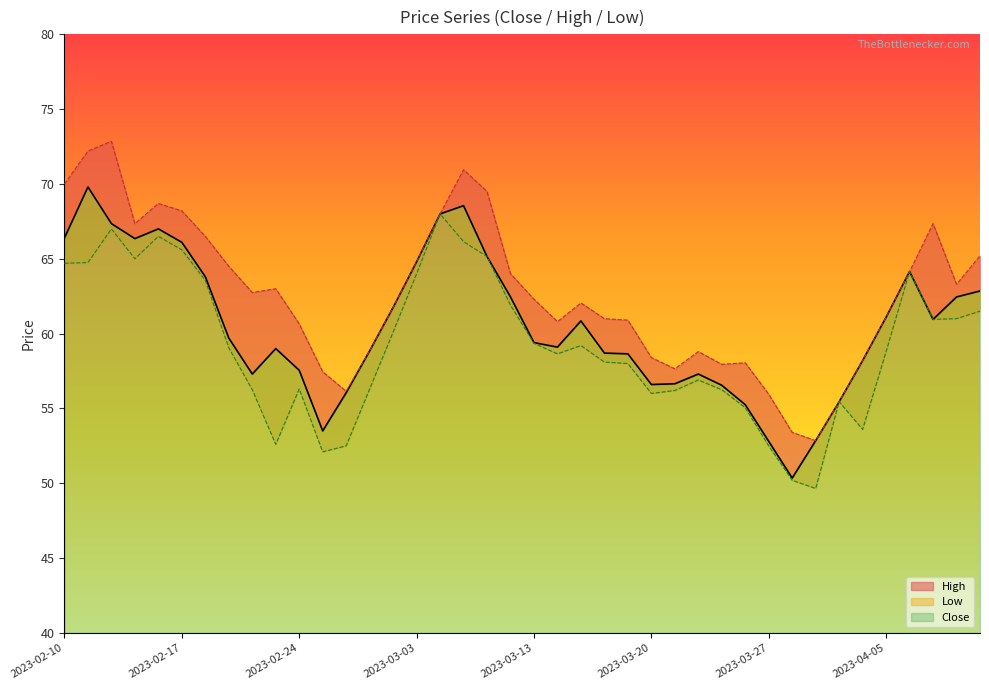

At 2023-02-27, list the series in order from smallest to largest.

Low, Close, High